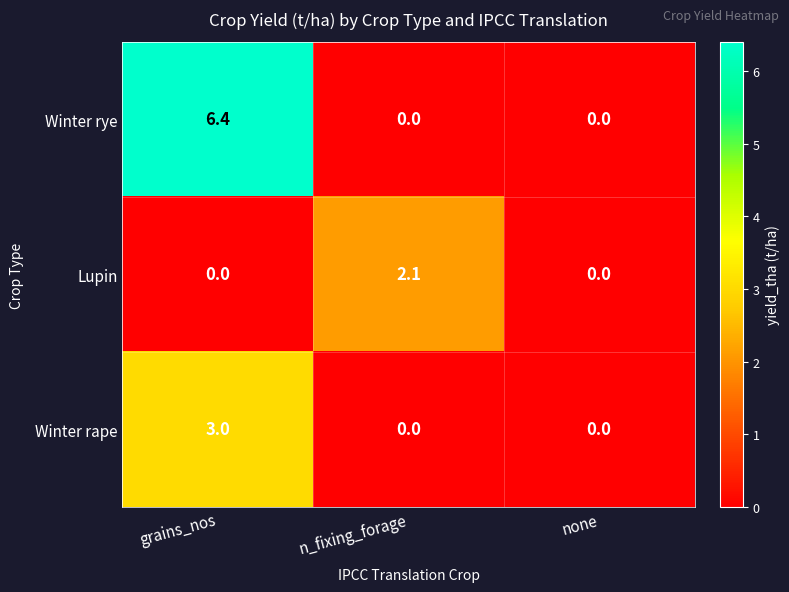

Which series has the widest spread of values?

Winter rye